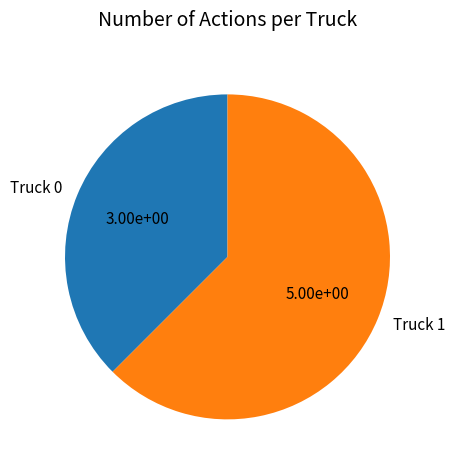

Approximately how many times larger is the value at Truck 0 compared to Truck 1?

0.6